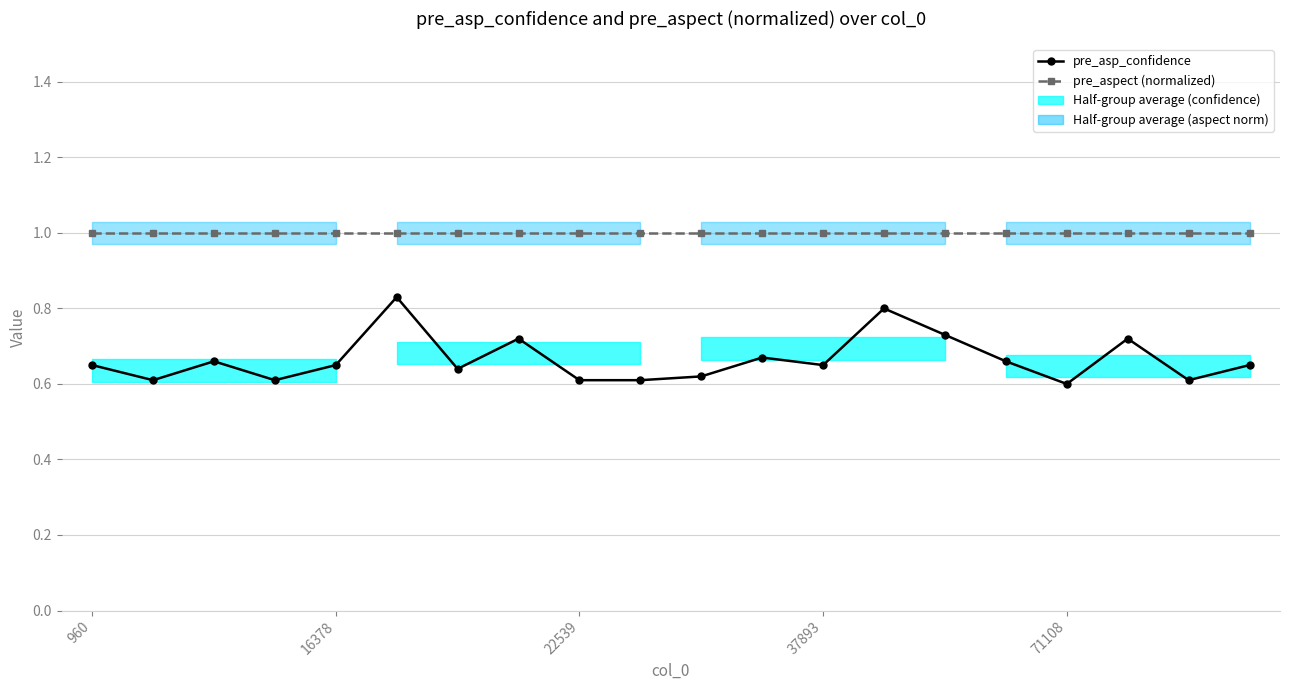

Is the value of pre_asp_confidence at 12 greater than the value of pre_aspect (normalized) at 15?

No